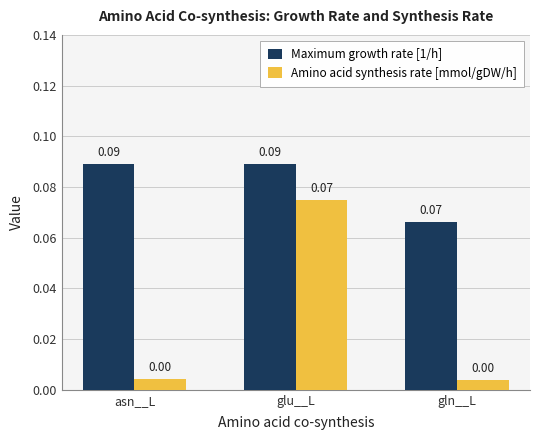

Rank the series at asn__L from lowest to highest value.

Amino acid synthesis rate [mmol/gDW/h], Maximum growth rate [1/h]